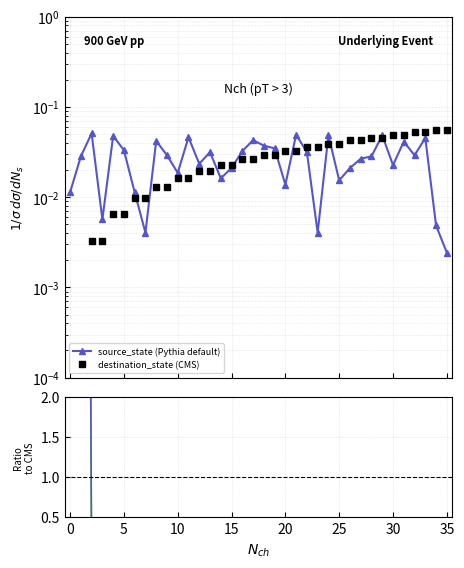

Between 25 and 35, which is larger?

25